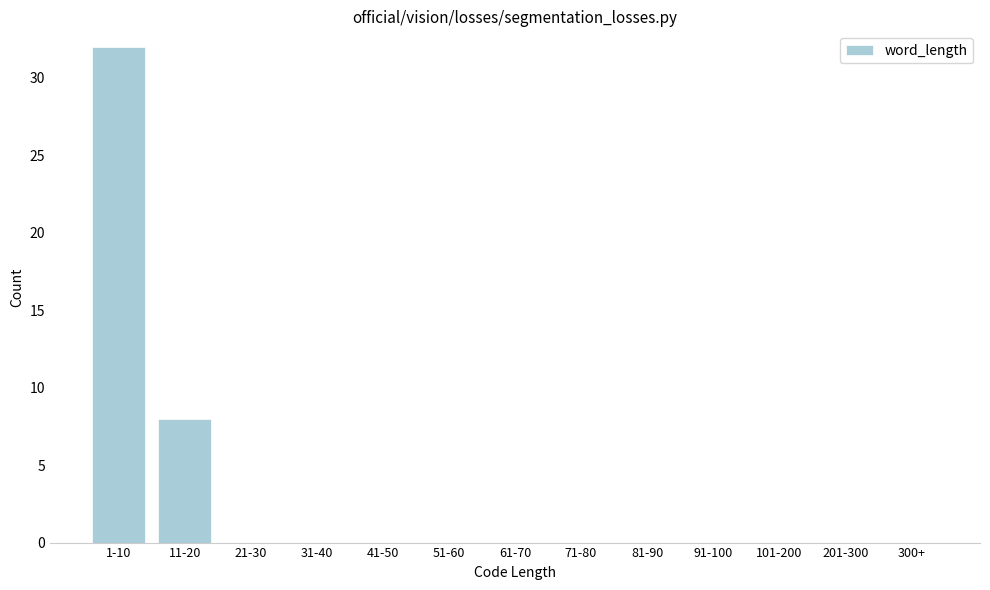

Reading left to right, list all the values displayed in this chart.

1-10=32	11-20=8	21-30=0	31-40=0	41-50=0	51-60=0	61-70=0	71-80=0	81-90=0	91-100=0	101-200=0	201-300=0	300+=0